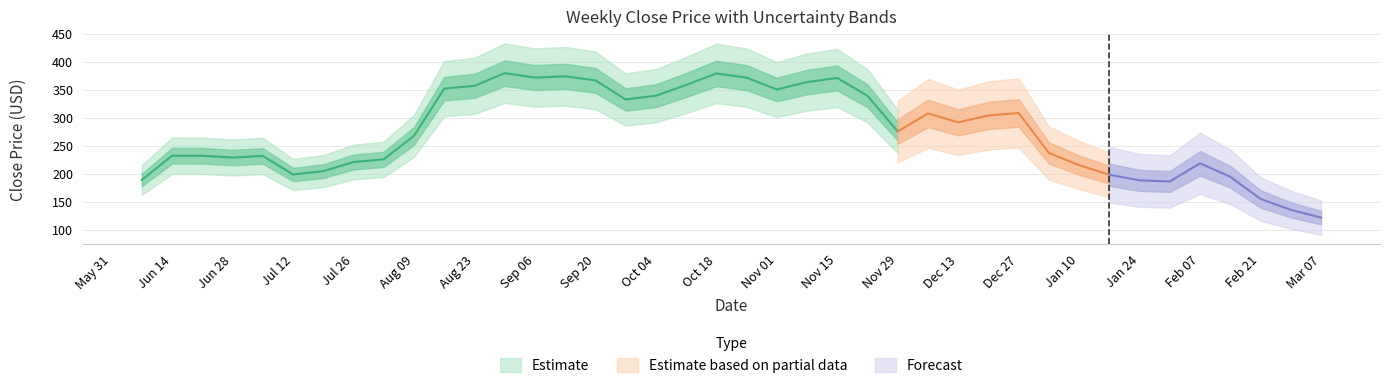

Count the number of values greater than 275.

20